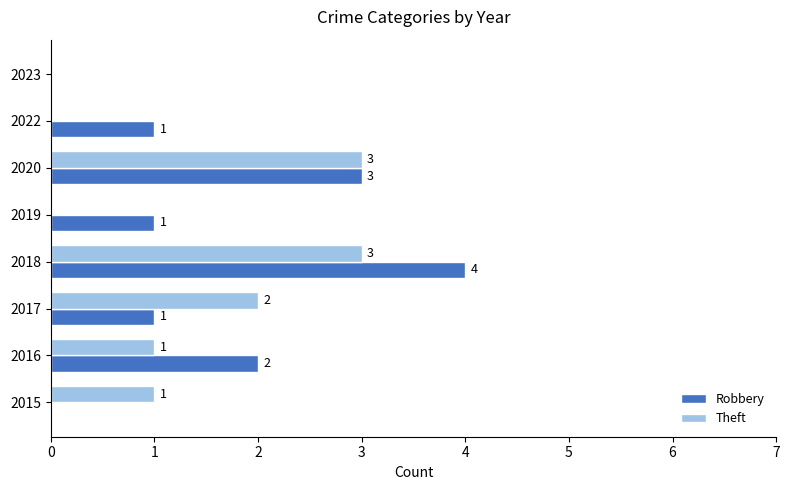

How many Robbery values are between 1 and 3?

5